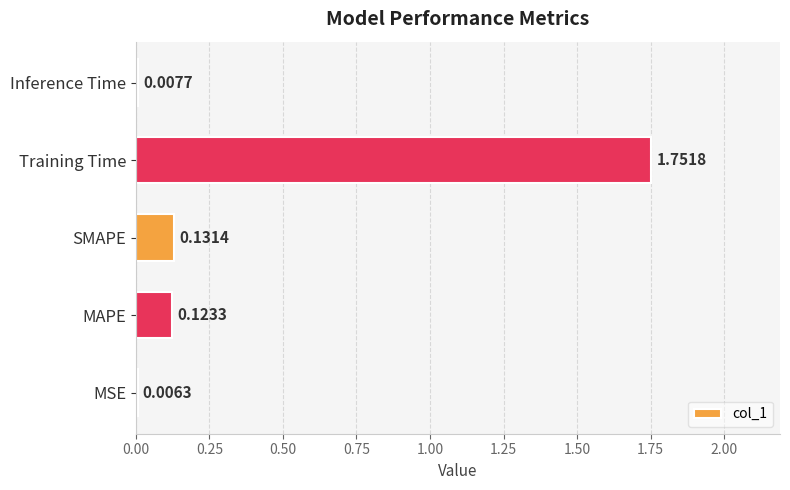

Between Inference Time and MSE, which is larger?

Inference Time